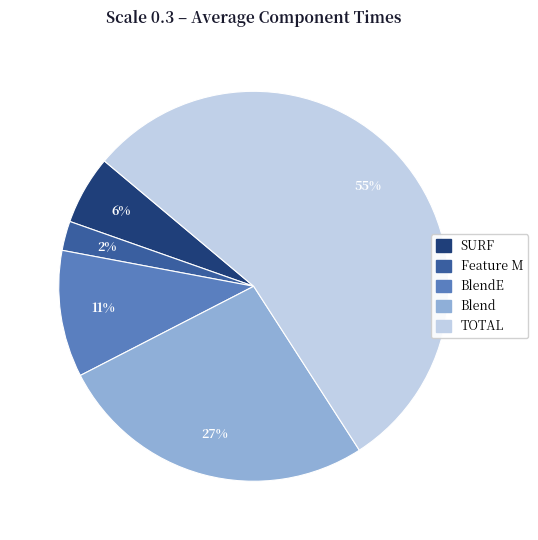

To the nearest percent, what is the difference between the largest and smallest slice percentages?

52%